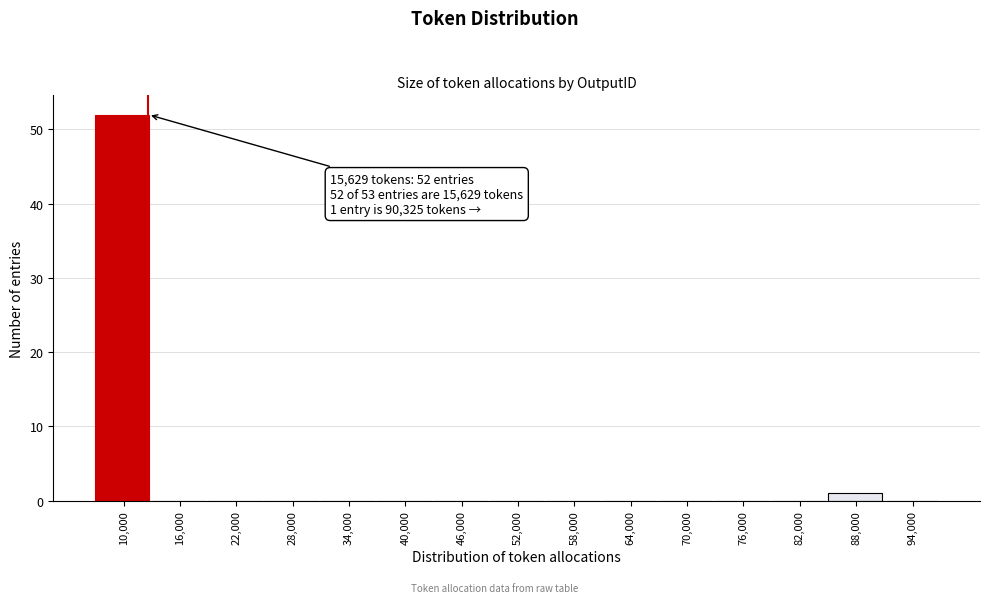

Reading left to right, what are all the values shown in this chart?

10,000=52	16,000=0	22,000=0	28,000=0	34,000=0	40,000=0	46,000=0	52,000=0	58,000=0	64,000=0	70,000=0	76,000=0	82,000=0	88,000=1	94,000=0